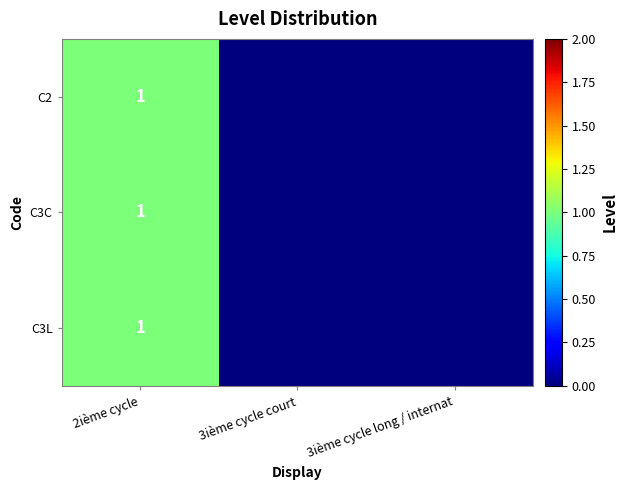

True or false: C2 has a value of 1 at 2ième cycle.

True